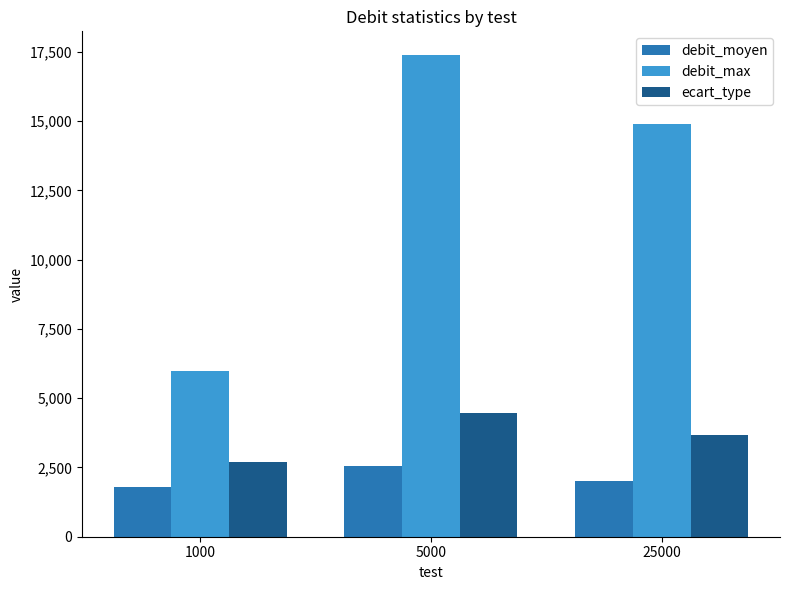

Reading right to left, extract all data points from this chart.

debit_moyen: 25000=2007.4	5000=2567.0	1000=1810.5
debit_max: 25000=14904.0	5000=17368.0	1000=5976.0
ecart_type: 25000=3673.6	5000=4465.8	1000=2703.6